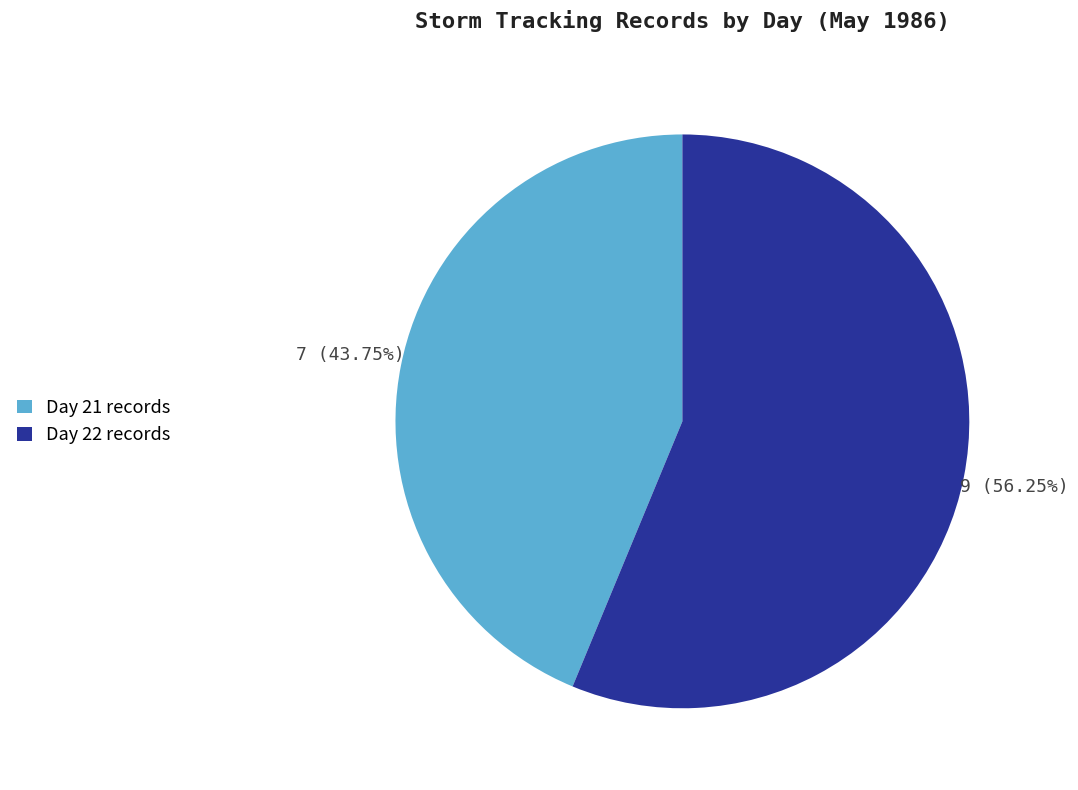

To the nearest percent, what percentage of the pie is Day 21?

44%